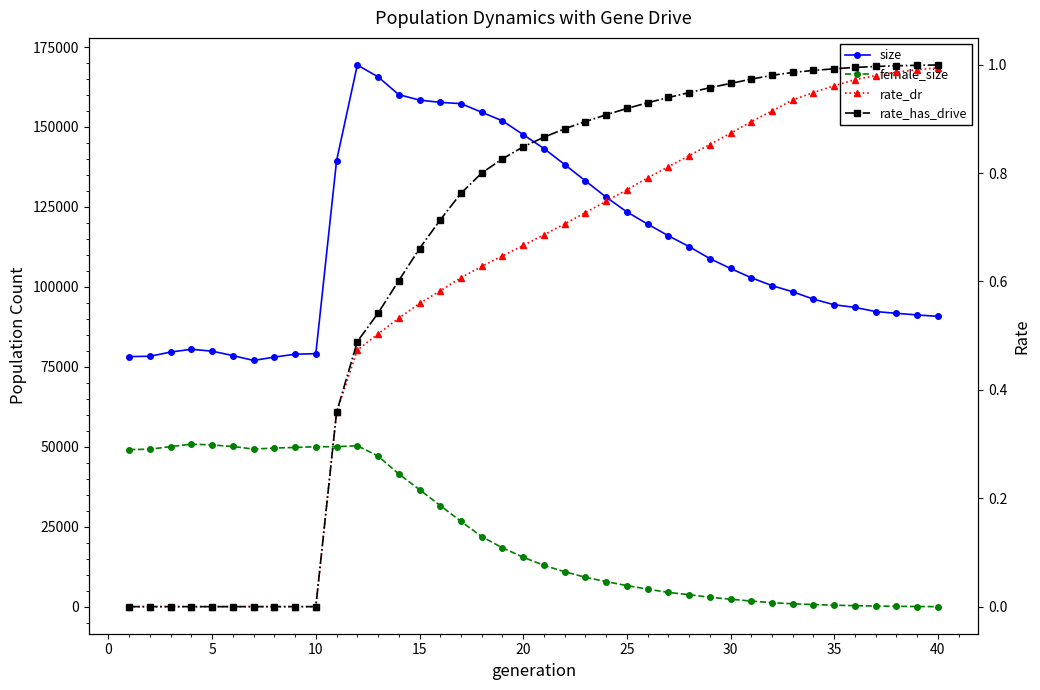

What is the difference between the maximum and minimum values in the female_size series?

50808.0